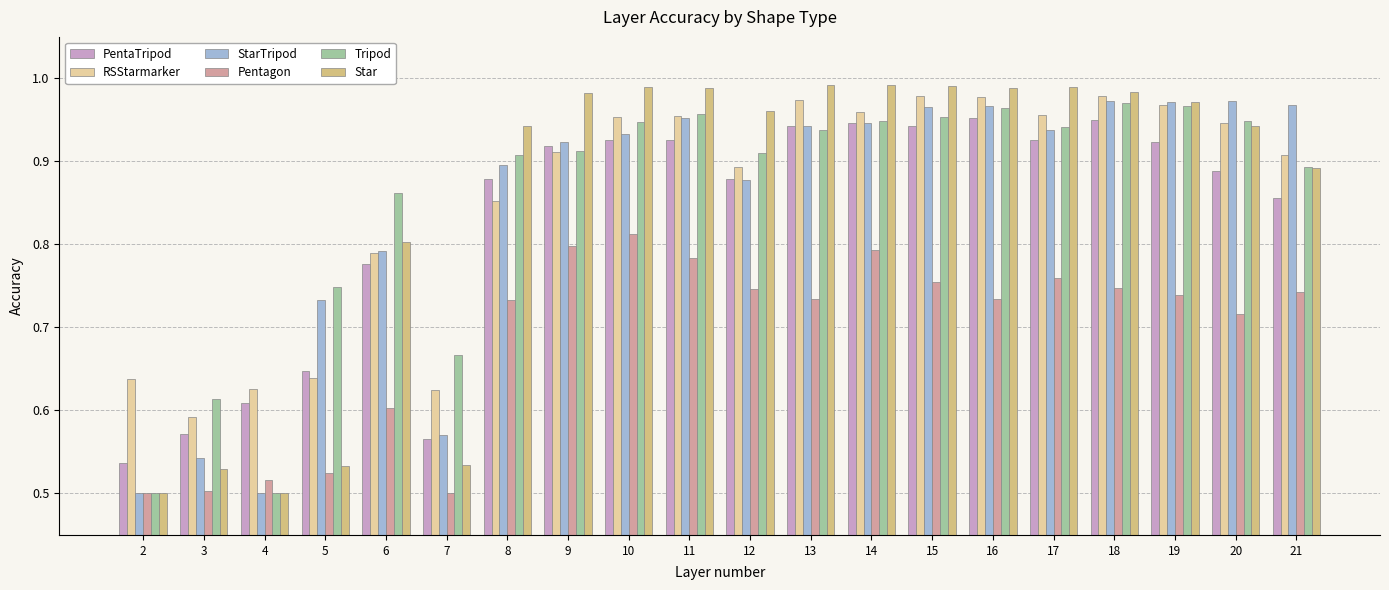

Between 5 and 6, which series saw the biggest shift?

Star